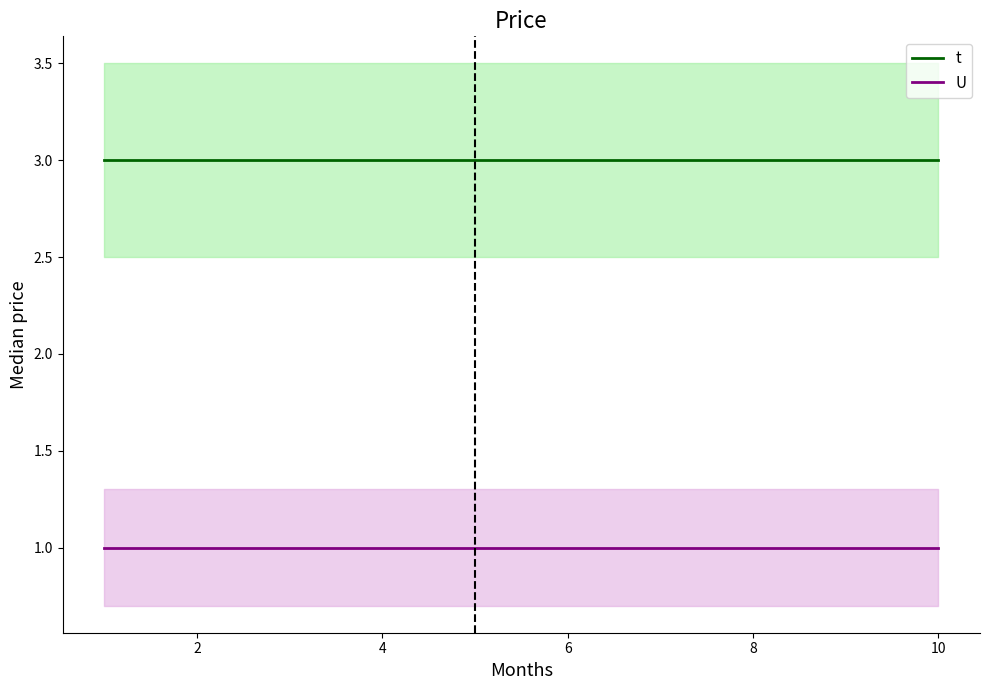

What is the maximum value for t?

3